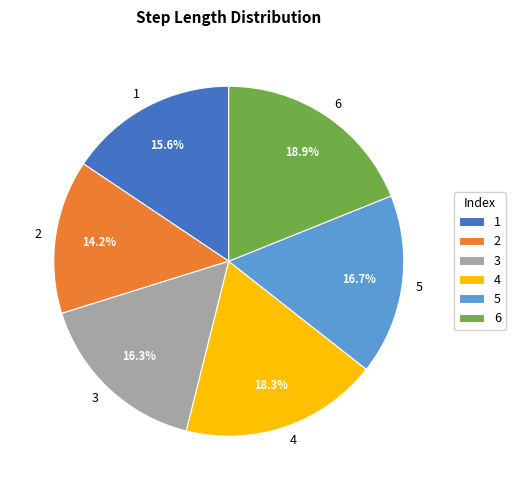

Count the number of slices in the pie.

6